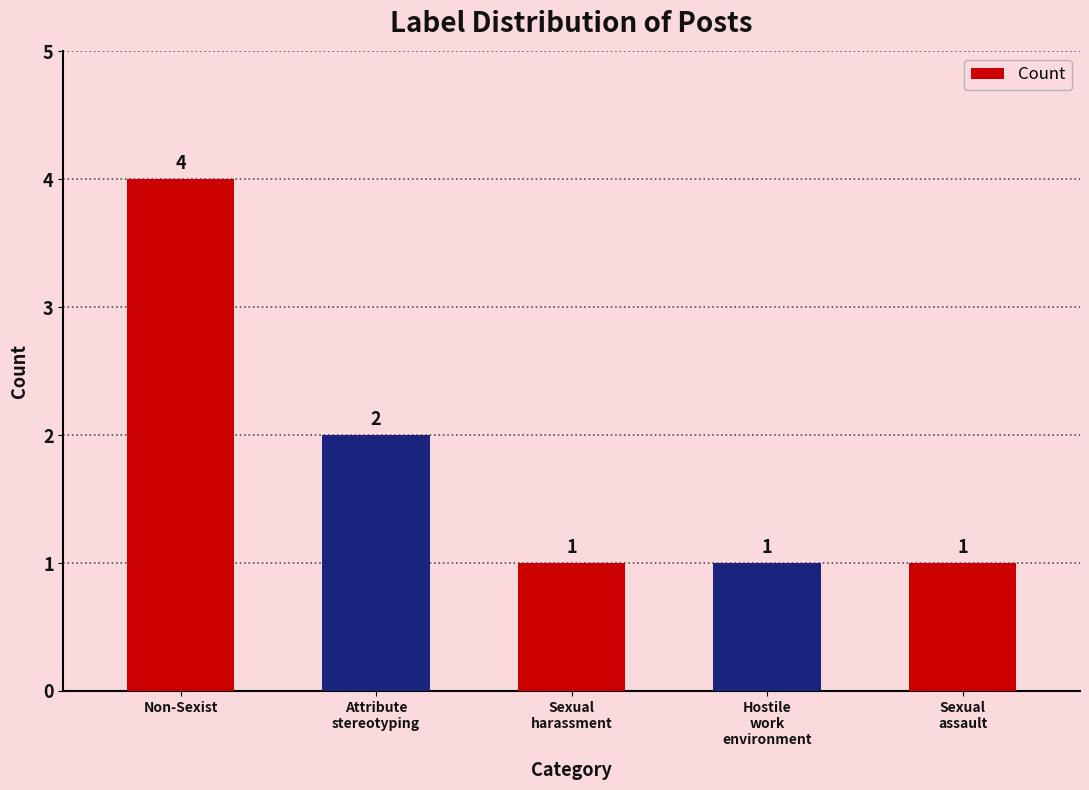

How many bars are there in total?

5